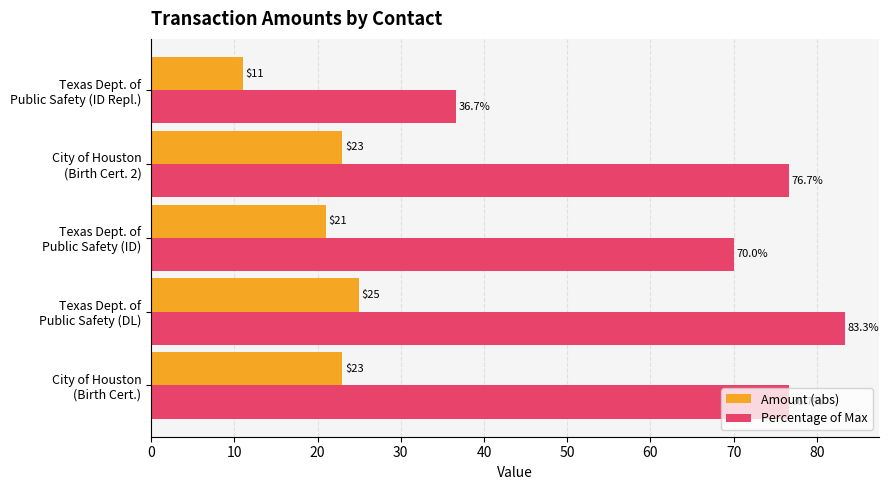

What is the average value of the Amount (abs) series?

20.6